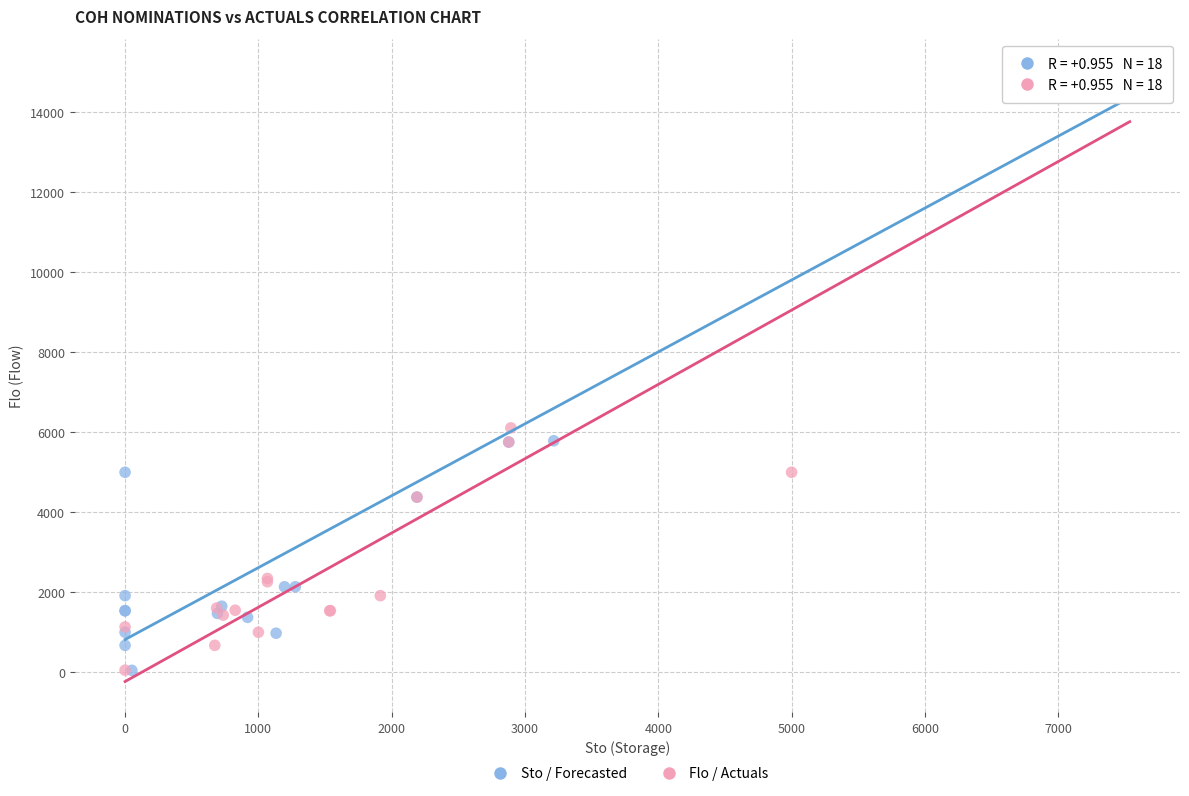

Which series has the widest spread of Y values?

Sto / Forecasted